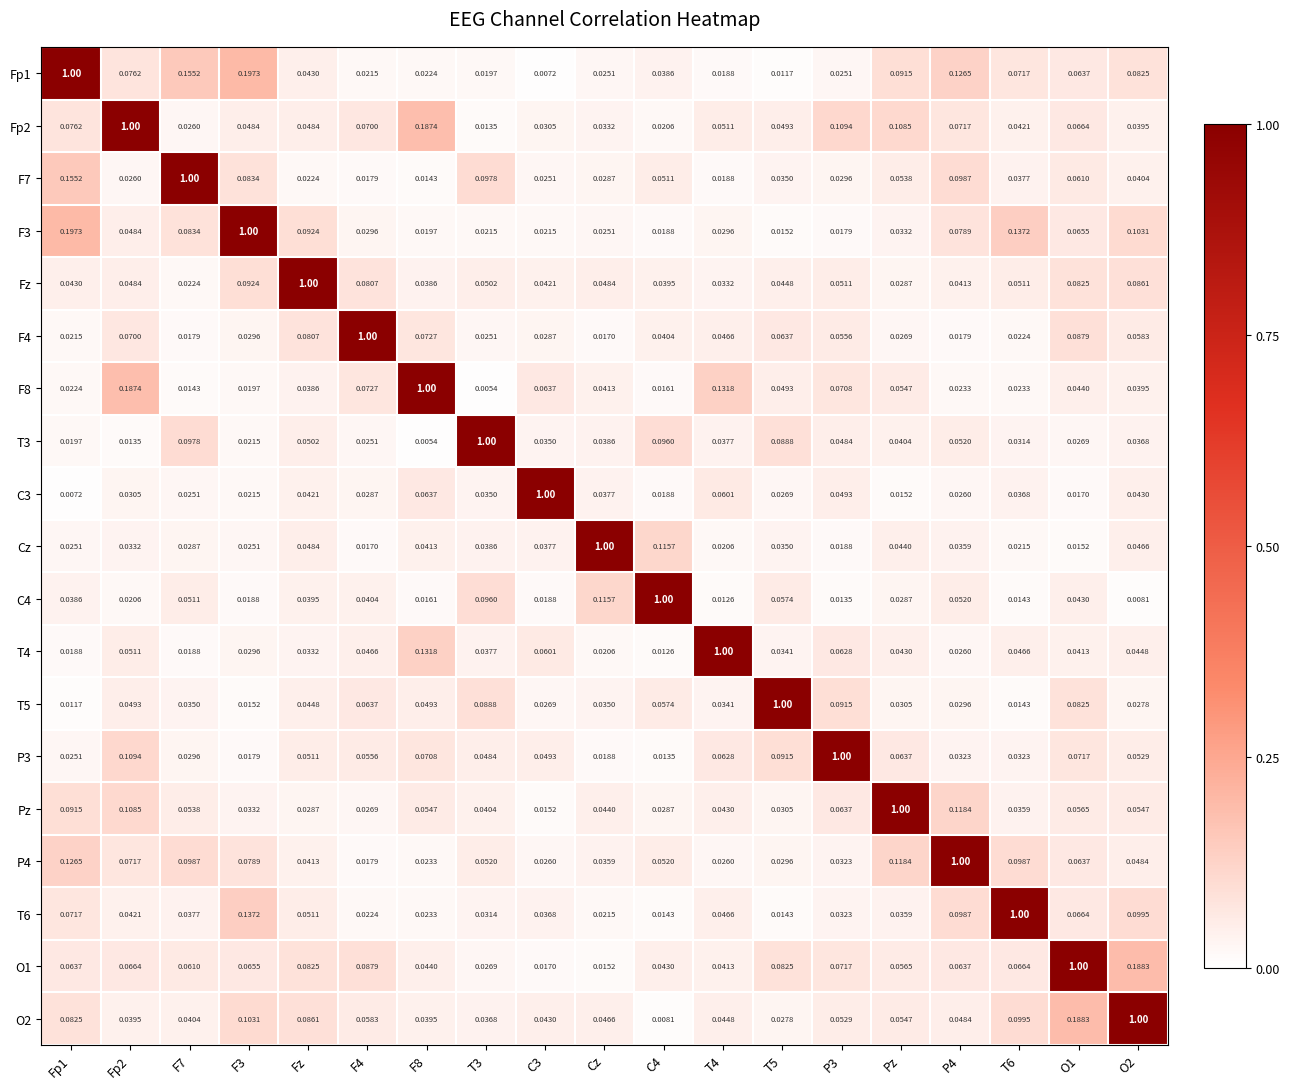

Where is O1 nearest to the value 0?

Cz